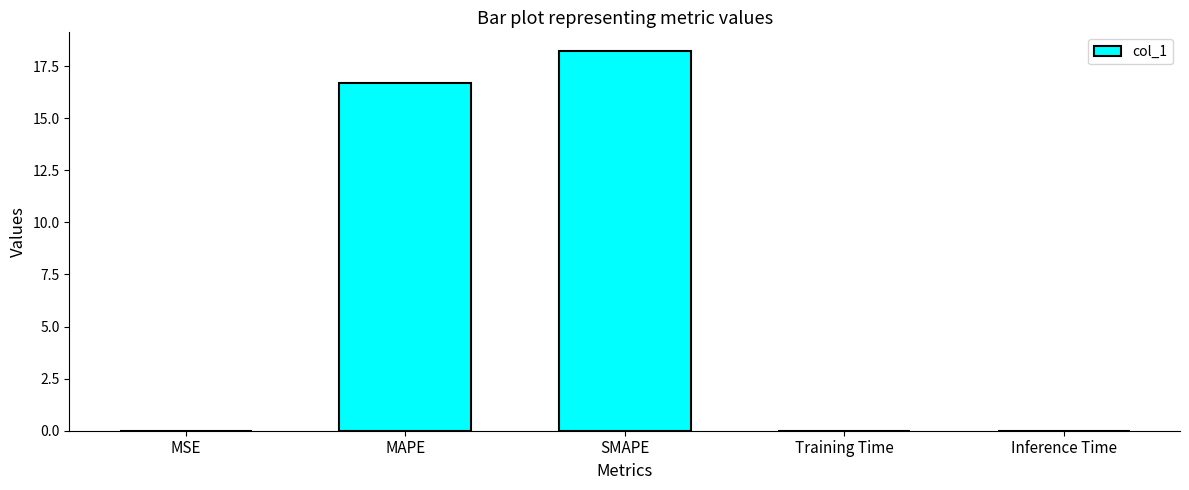

What is the greatest value displayed?

18.2